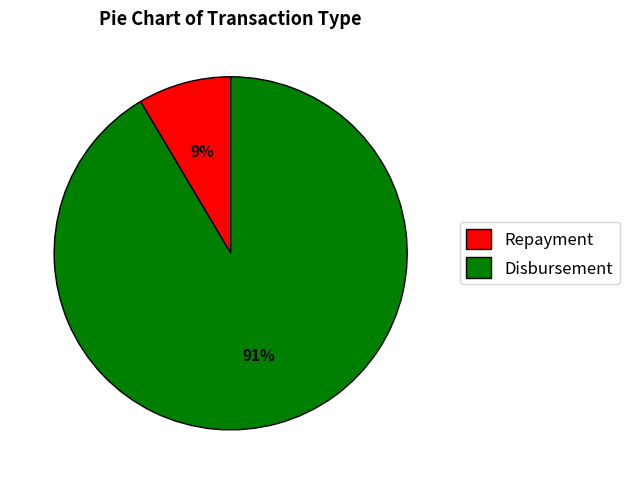

To the nearest percent, what is the average slice percentage?

50%